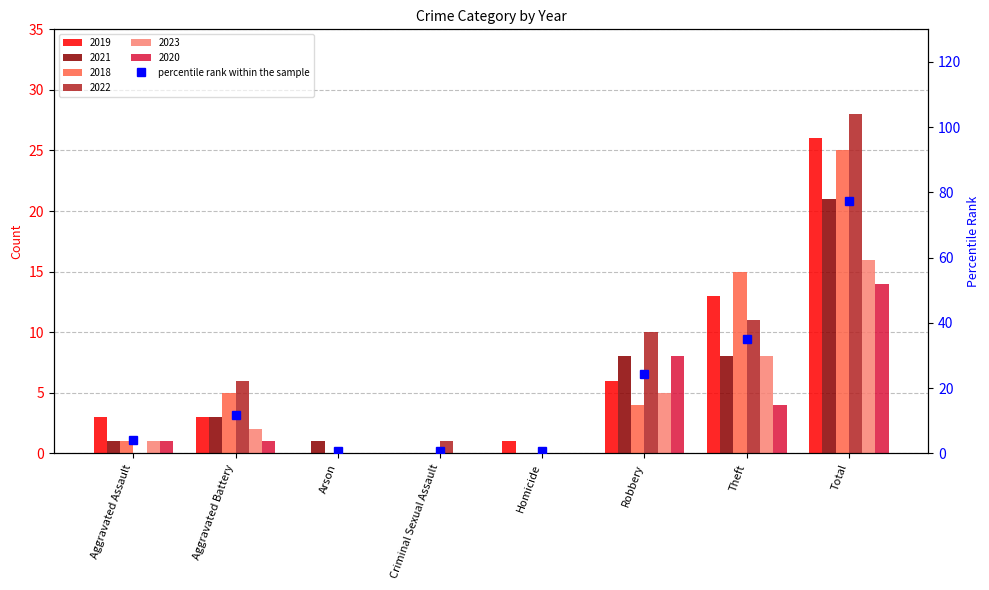

What is the smallest value displayed?

0.6